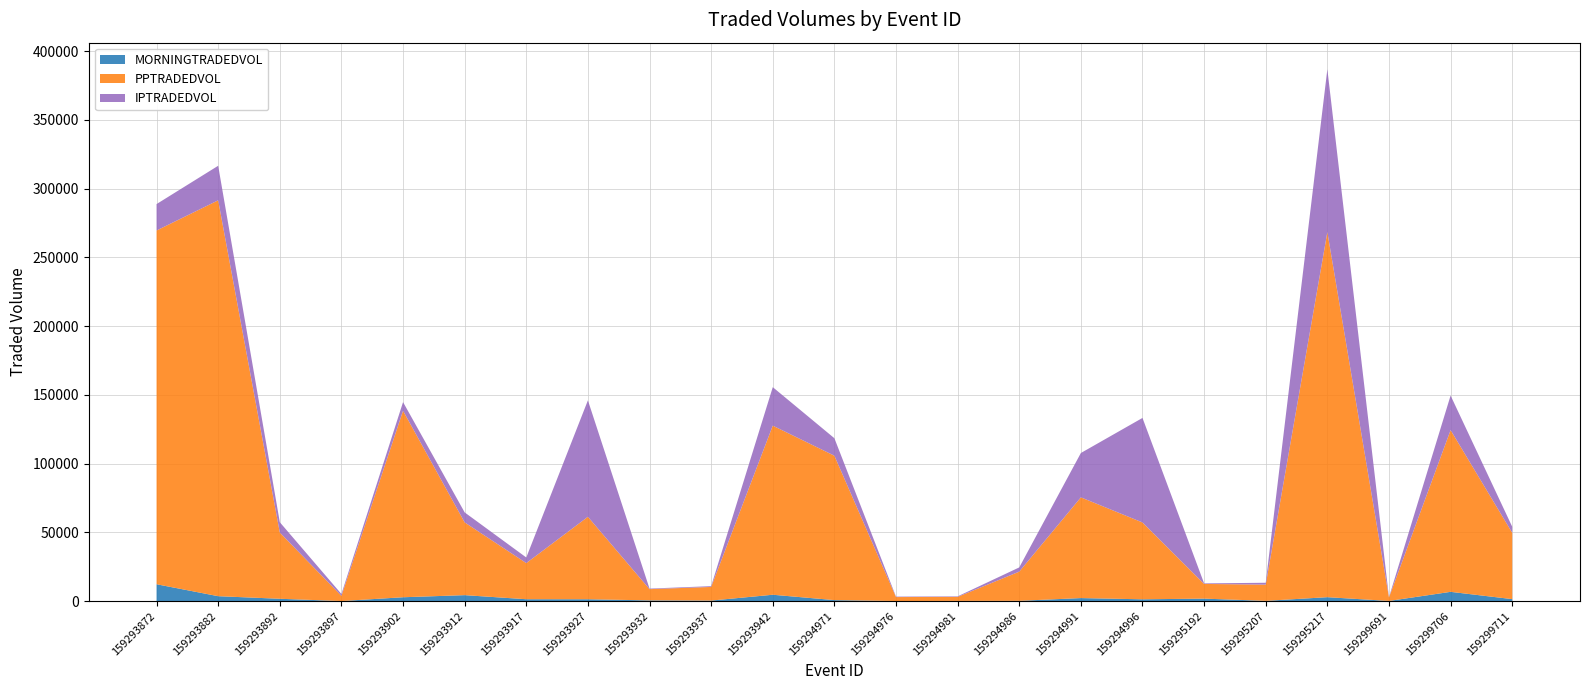

Reading right to left, extract all data points from this chart.

MORNINGTRADEDVOL: 1403.7	6700.8	85.5	2817.6	152.3	1767.9	1273.3	2164.3	169.2	110.6	32.6	689.8	4587.6	347.2	488.1	1310.3	1331.3	4300.6	2765.8	6.9	1658.0	3538.3	12225.7
PPTRADEDVOL: 48231.0	117632.5	2512.1	265531.4	11796.8	10682.3	55884.1	73253.0	21224.6	2925.6	2869.8	104996.1	122976.4	9916.7	8173.1	59973.9	26270.2	52915.3	135616.3	3755.3	48163.3	287888.8	257250.3
IPTRADEDVOL: 4410.9	25118.9	202.0	118380.4	1358.2	395.4	76010.8	32241.5	3068.0	365.1	320.7	12716.8	27985.0	569.5	396.3	84667.3	4081.3	7251.8	6305.0	1360.8	7518.5	25122.8	19211.2